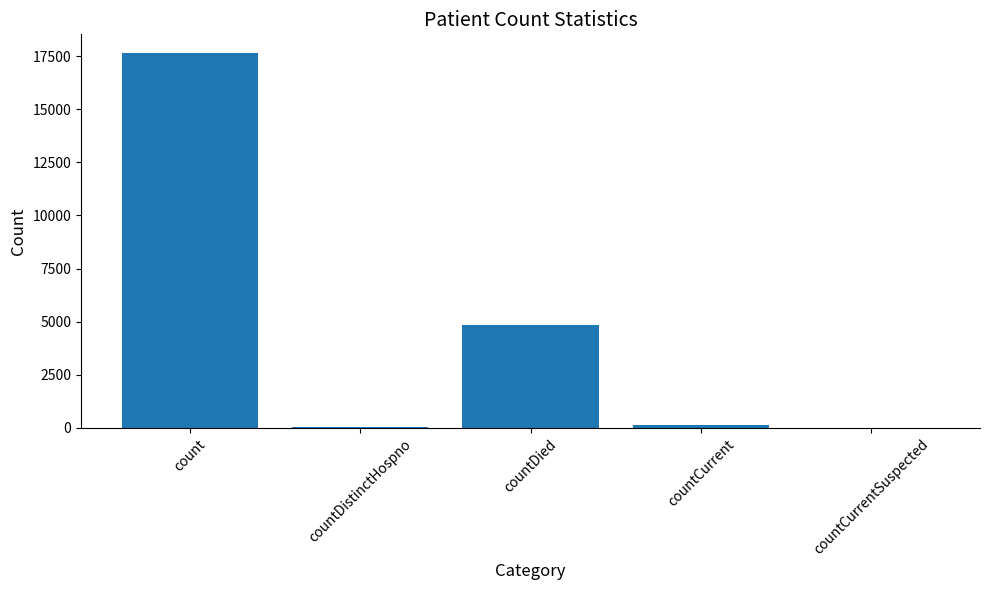

The value at count is 17643. True or false?

True